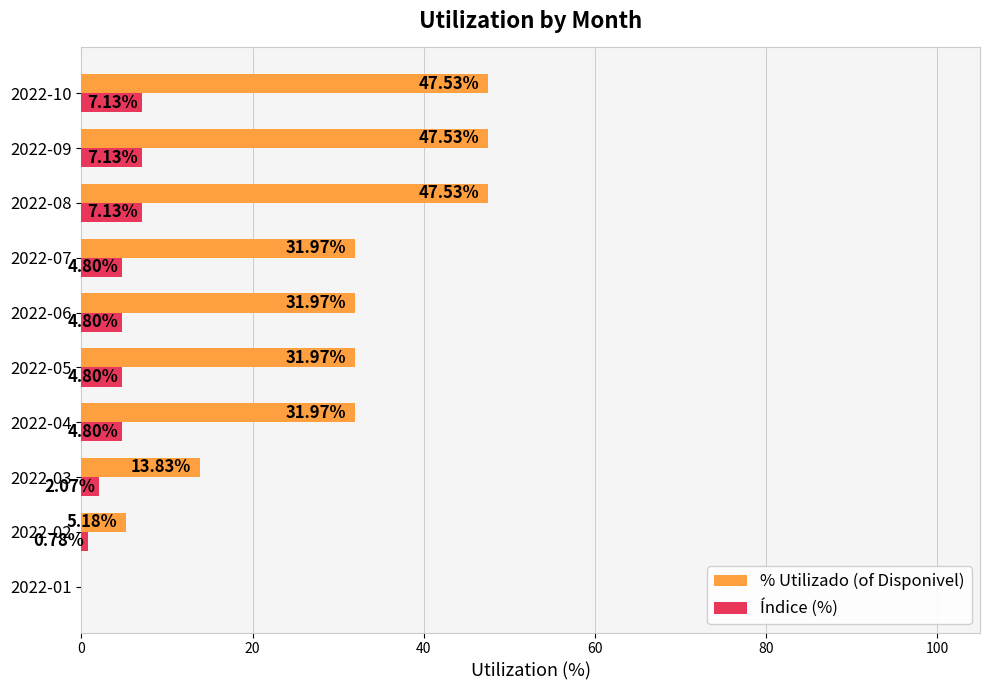

What is the total value across all series at 2022-08?

54.7